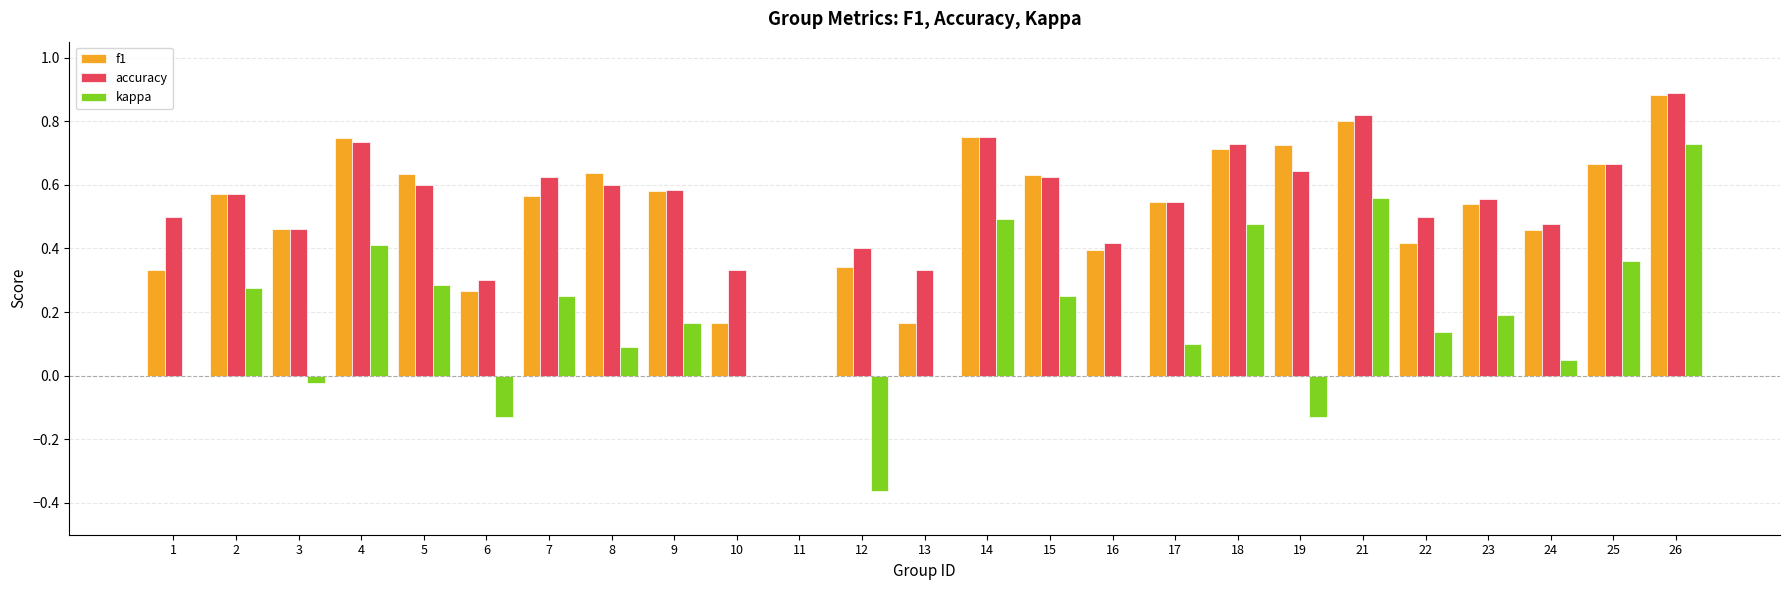

True or false: f1 has a value of 0.7 at 22.

False